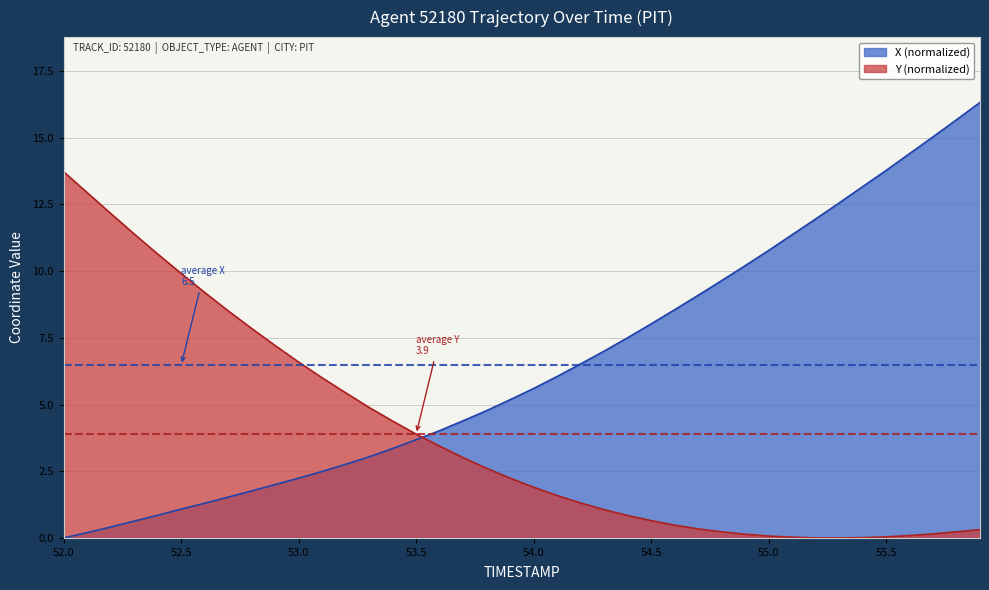

Which series has the widest spread of values?

X (normalized)